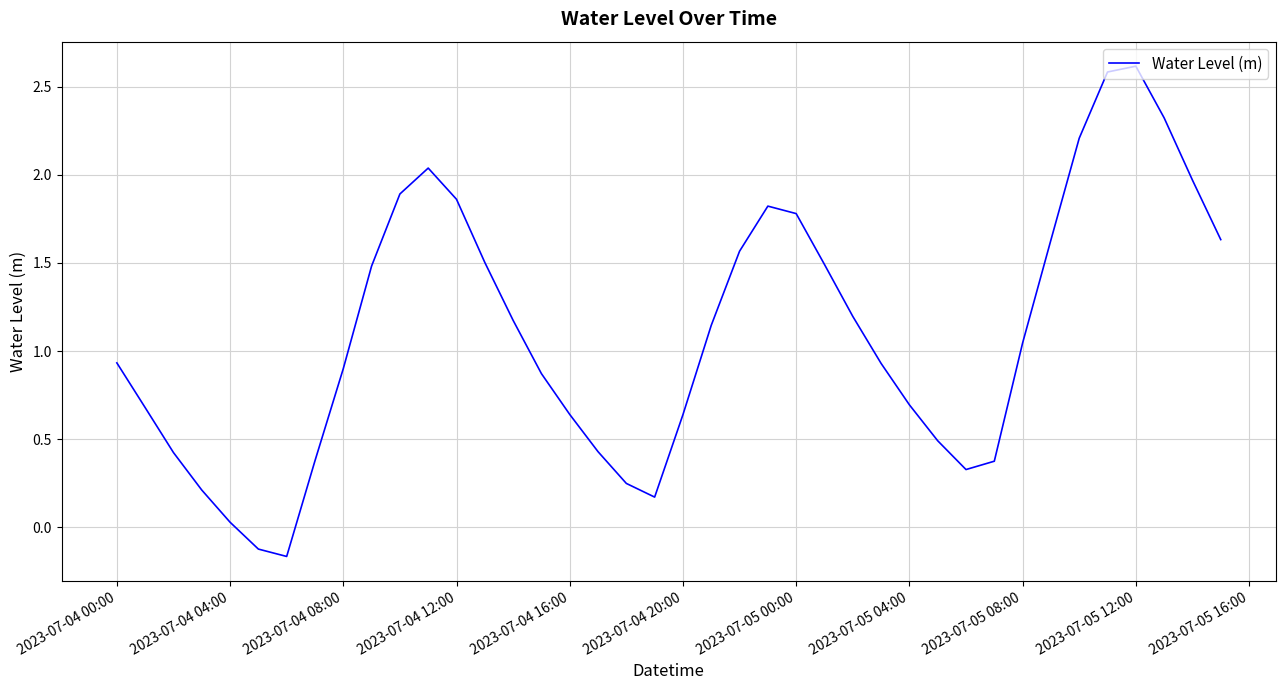

What is the greatest value displayed?

2.6